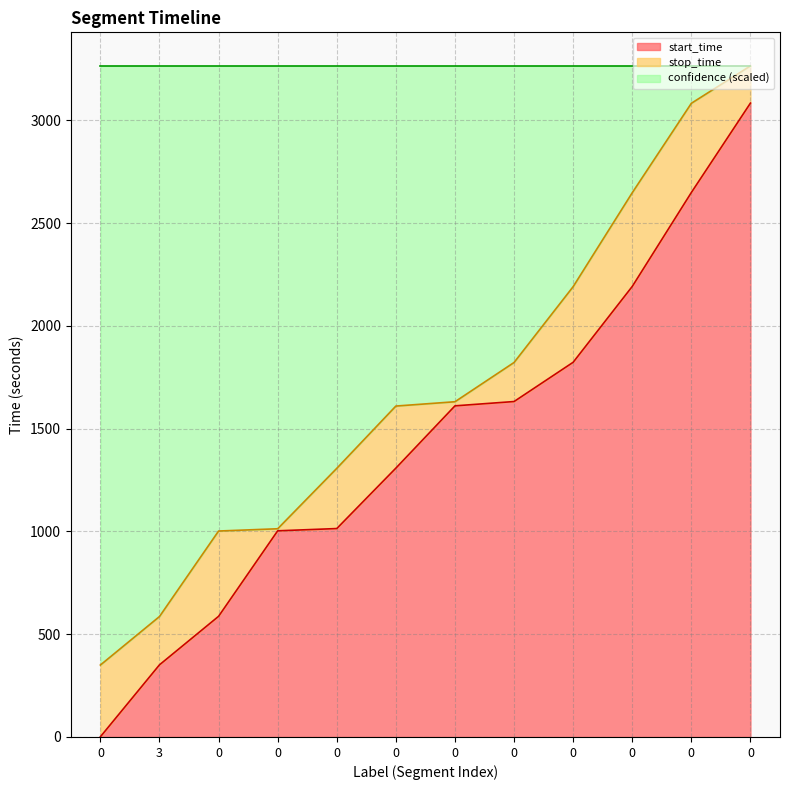

Reading left to right, transcribe all the data shown in this chart.

start_time: 1	351	587	1003	1014	1308	1611	1632	1823	2192	2649	3084
stop_time: 350	586	1002	1013	1307	1610	1631	1822	2191	2648	3083	3265